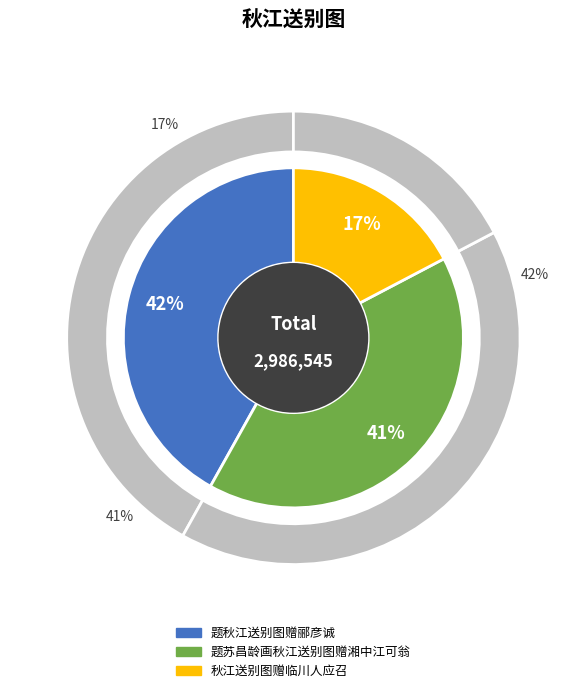

What percentage is the 题秋江送别图赠郦彦诚 slice, to the nearest percent?

42%